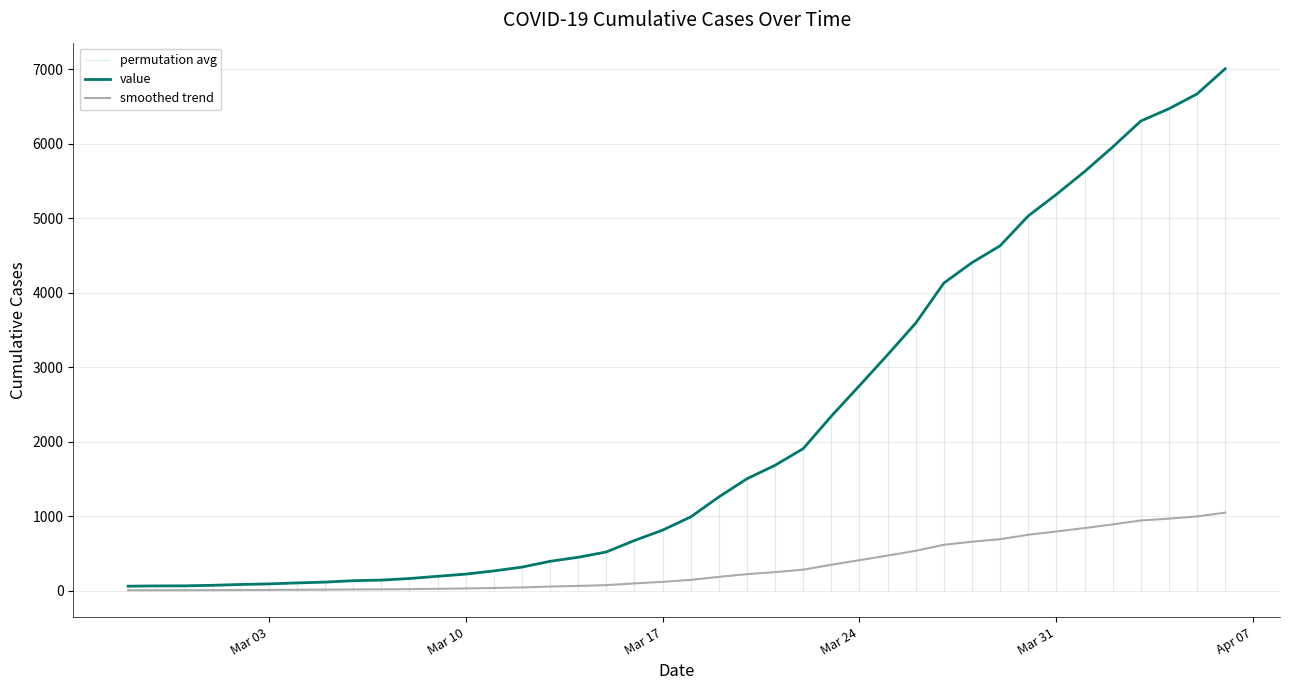

What is the highest value of the value series?

7004.0